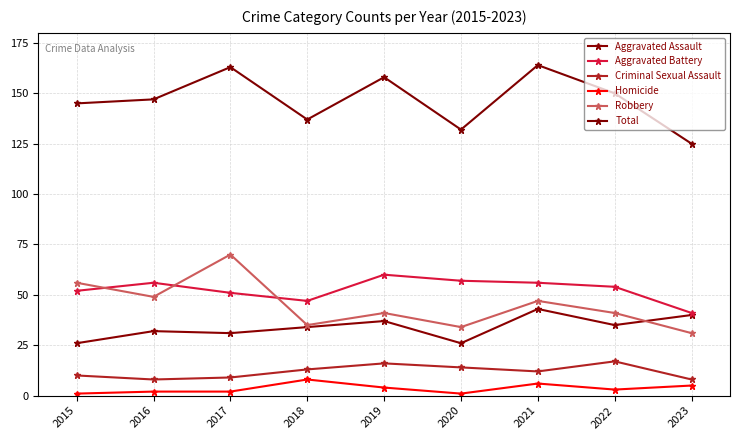

Which series has the largest range (max minus min)?

Robbery